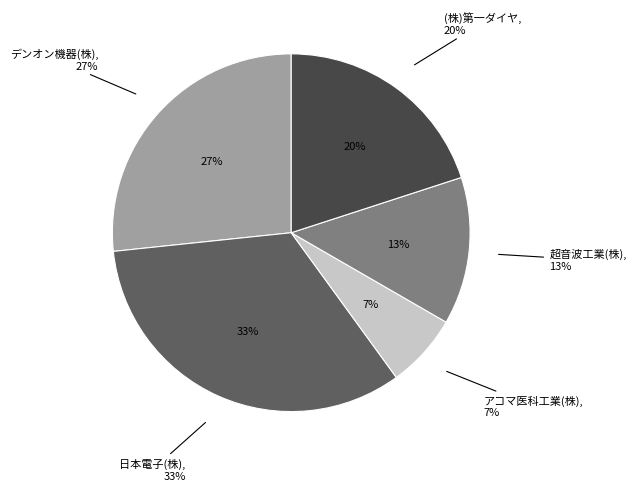

Rank the categories by value from lowest to highest.

アコマ医科工業(株), 超音波工業(株), (株)第一ダイヤ, デンオン機器(株), 日本電子(株)